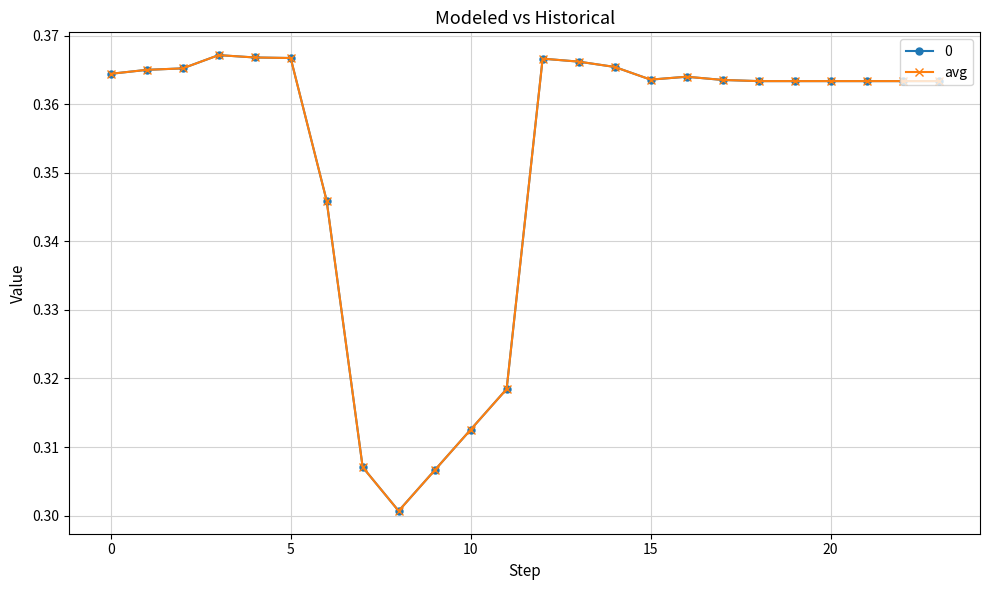

Reading right to left, transcribe all the data shown in this chart.

0.4	0.4	0.4	0.4	0.4	0.4	0.4	0.4	0.4	0.4	0.4	0.4	0.3	0.3	0.3	0.3	0.3	0.3	0.4	0.4	0.4	0.4	0.4	0.4